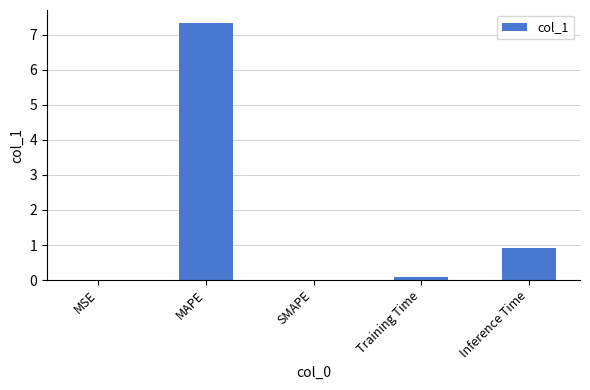

What is the difference between the values at Training Time and SMAPE?

0.1